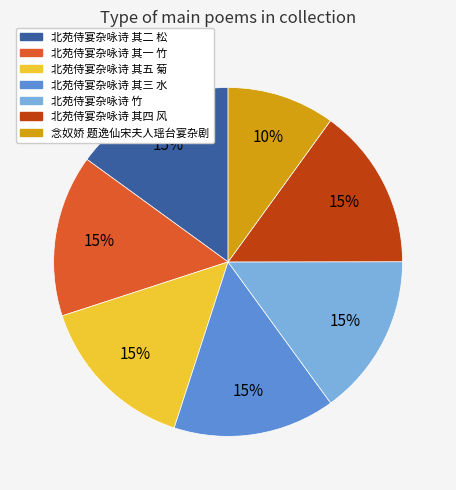

Do 北苑侍宴杂咏诗 其四 风 and 北苑侍宴杂咏诗 其一 竹 together represent more than half of the pie?

No